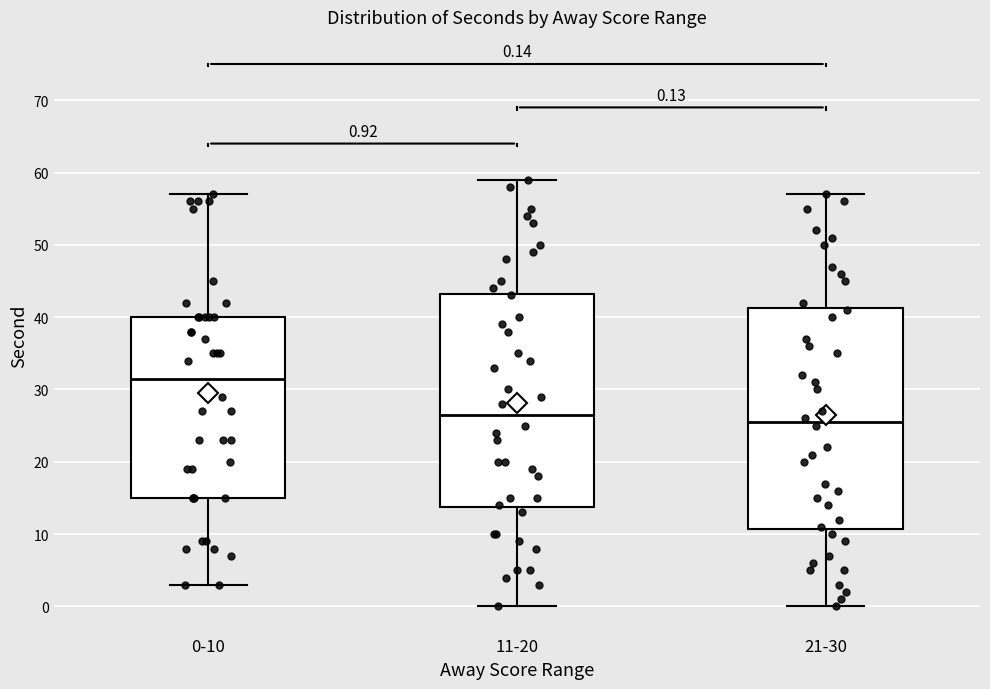

Which box is the tallest, from its lower edge to its upper edge?

21-30